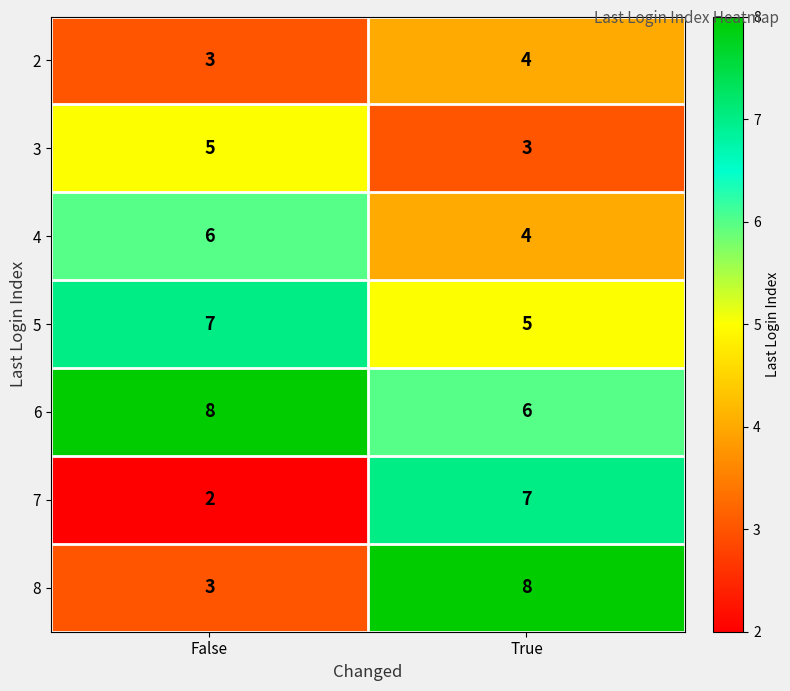

Reading left to right, what are all the values shown in this chart?

2: 3	4
3: 5	3
4: 6	4
5: 7	5
6: 8	6
7: 2	7
8: 3	8